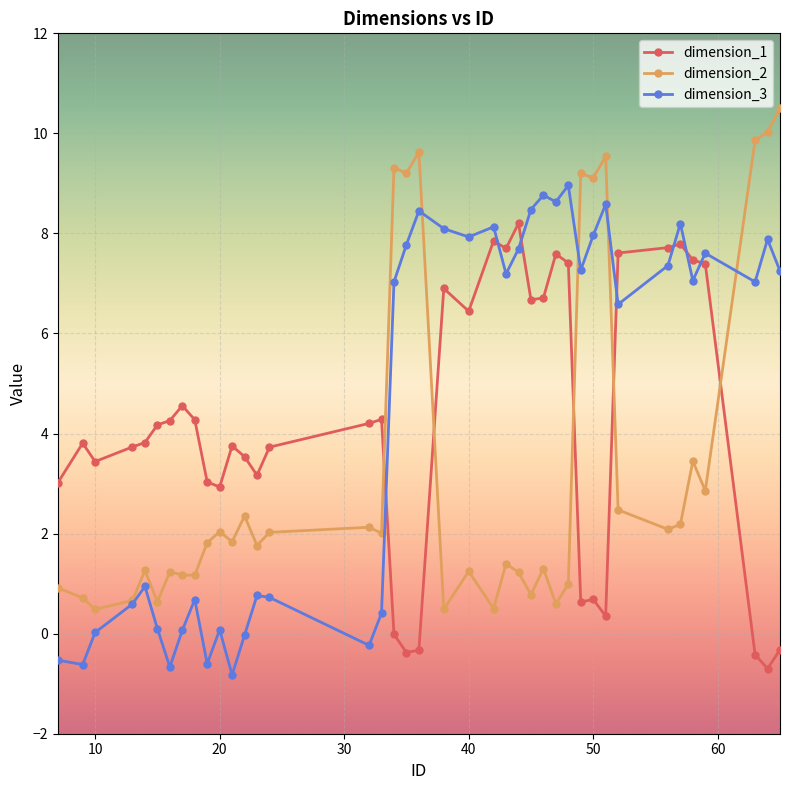

True or false: dimension_3 and dimension_2 intersect in this chart.

True